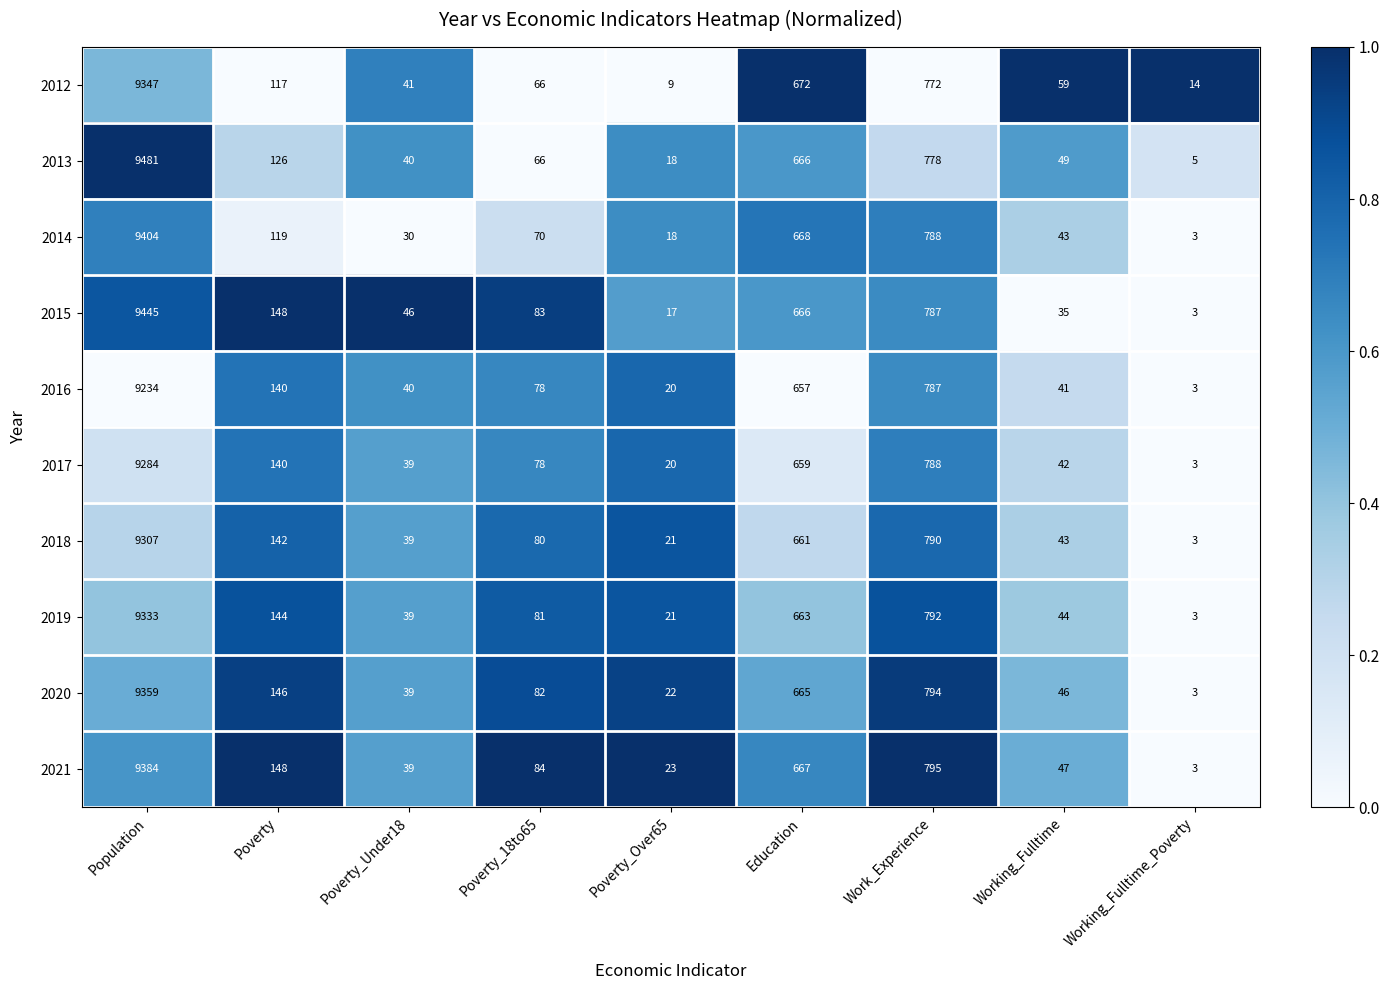

At which category is the sum across all series the highest?

Population